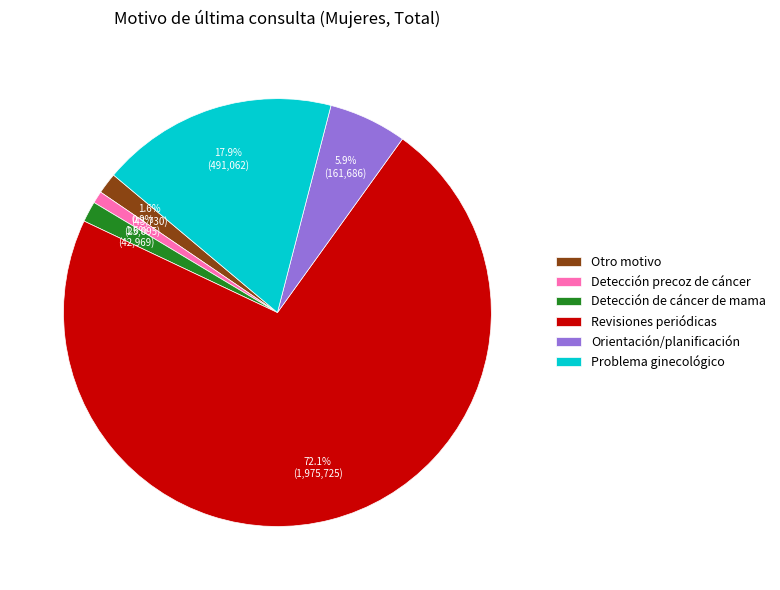

Does any single category account for the majority?

Yes